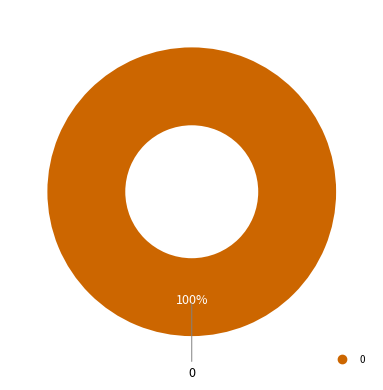

Is there a majority slice in this chart?

Yes